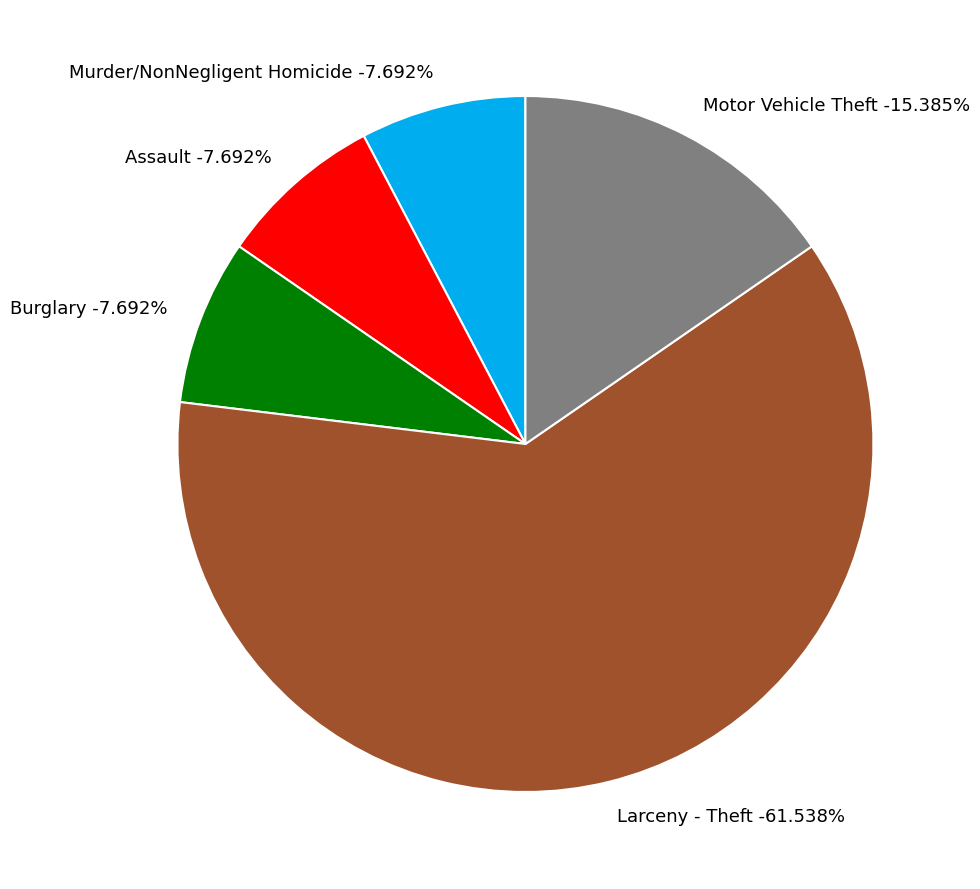

The Rape slice represents 0% of the pie. True or false?

True